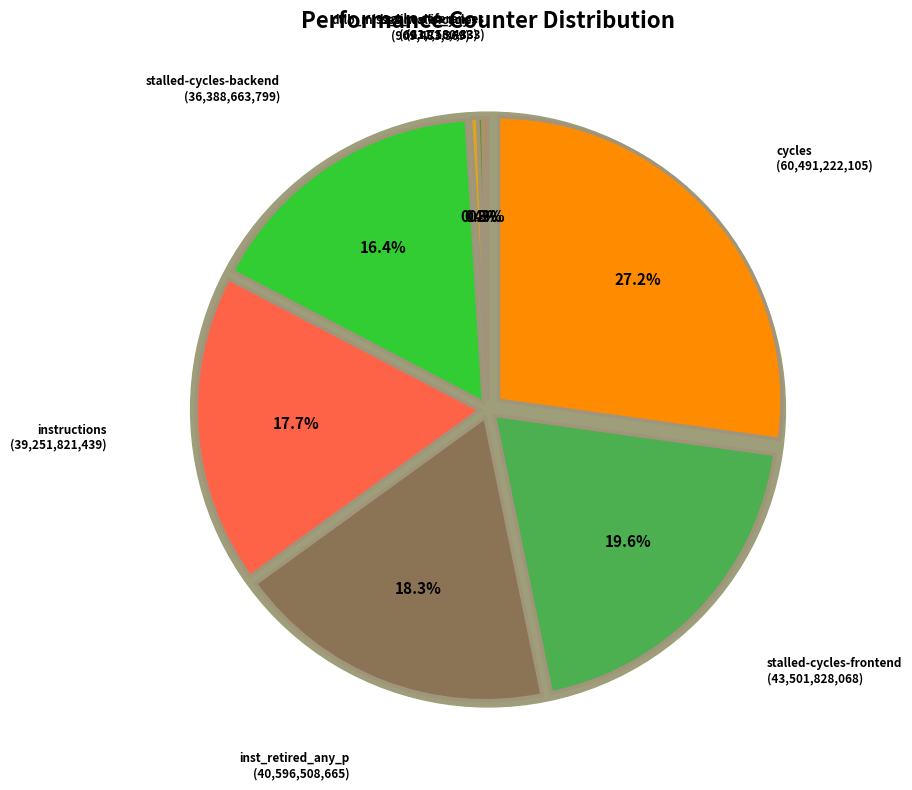

Which category has the biggest portion of the pie?

cycles